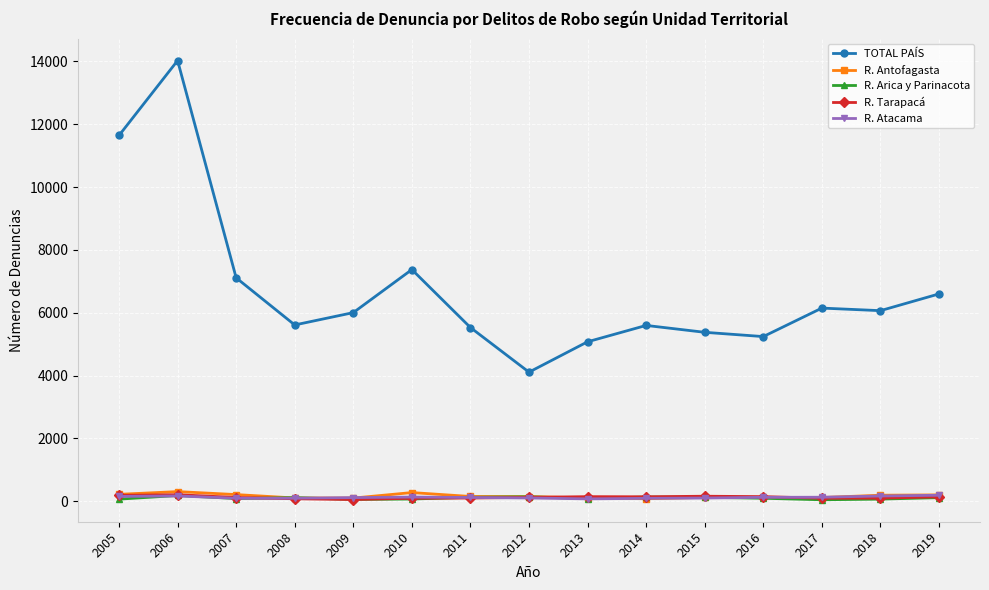

What is the spread (max minus min) of values at 2019?

6484